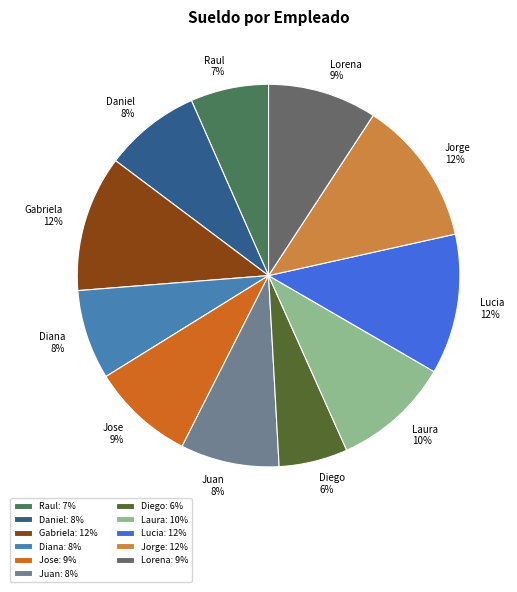

Combined, do Diego and Daniel account for over 50%?

No